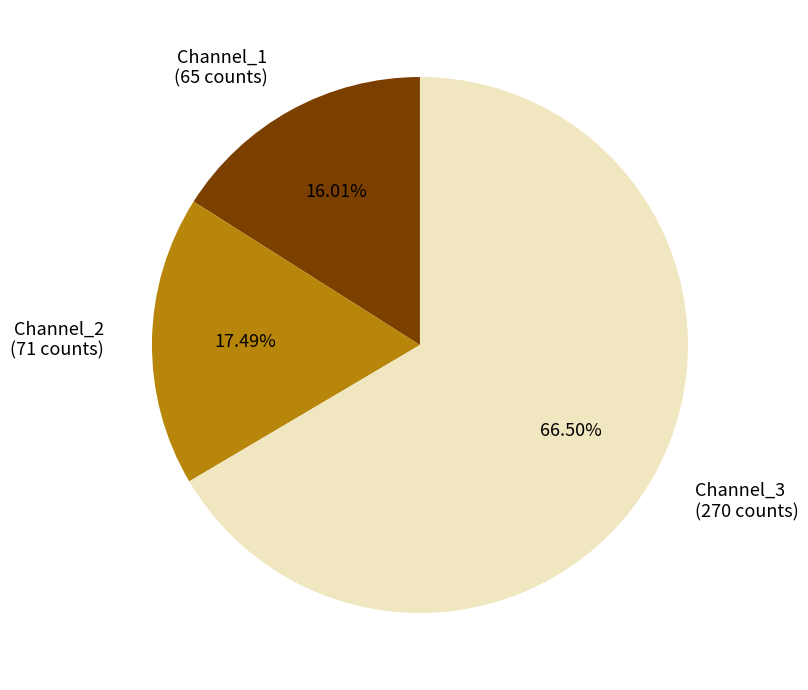

What is the ratio of the value at Channel_1 (65 counts) to the value at Channel_2 (71 counts)?

0.9